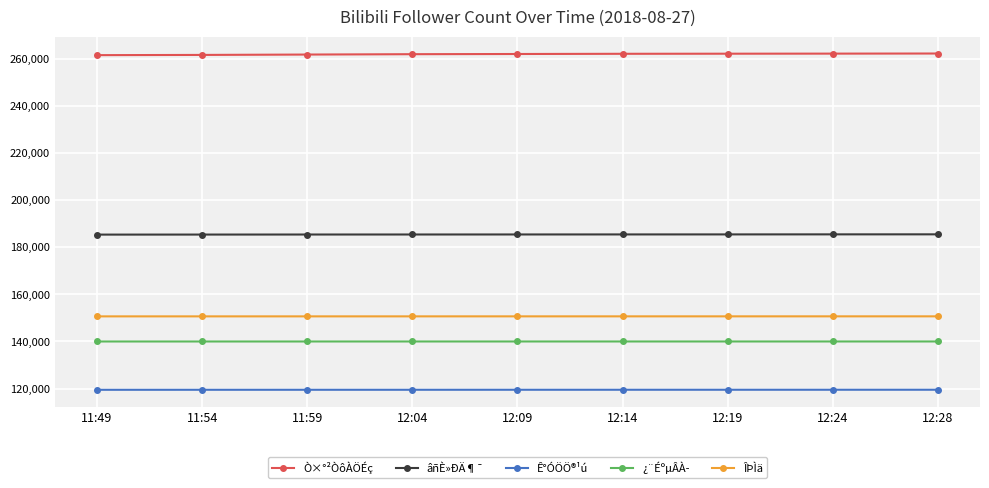

The value of ÎÞÌä at 12:28 is 241719. True or false?

False